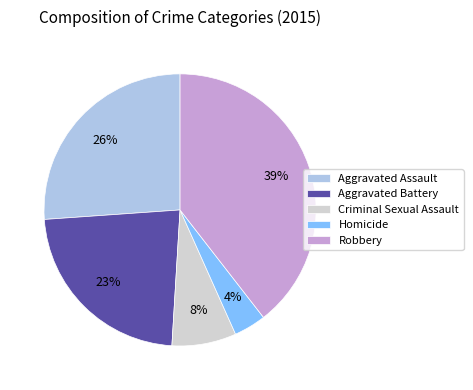

Is Robbery the majority of the pie?

No